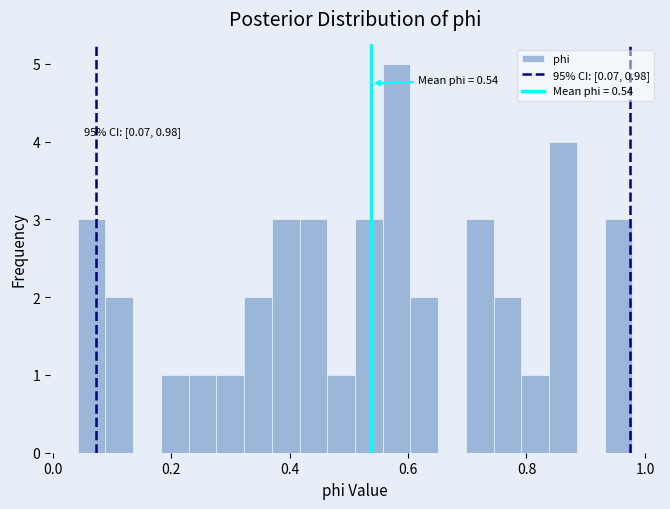

Read against the x-axis, roughly where is the centre of the tallest bar?

0.58